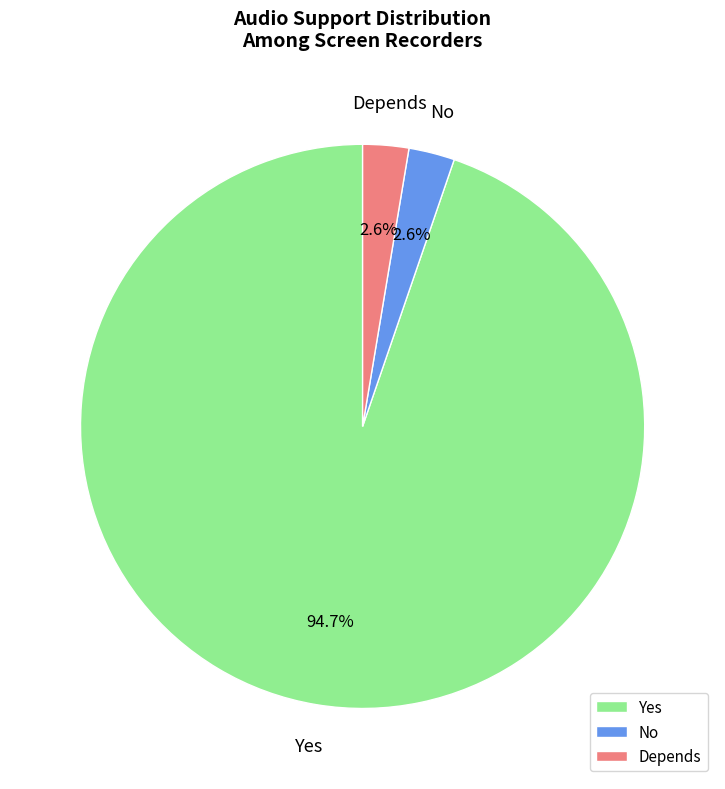

Does any single category account for the majority?

Yes